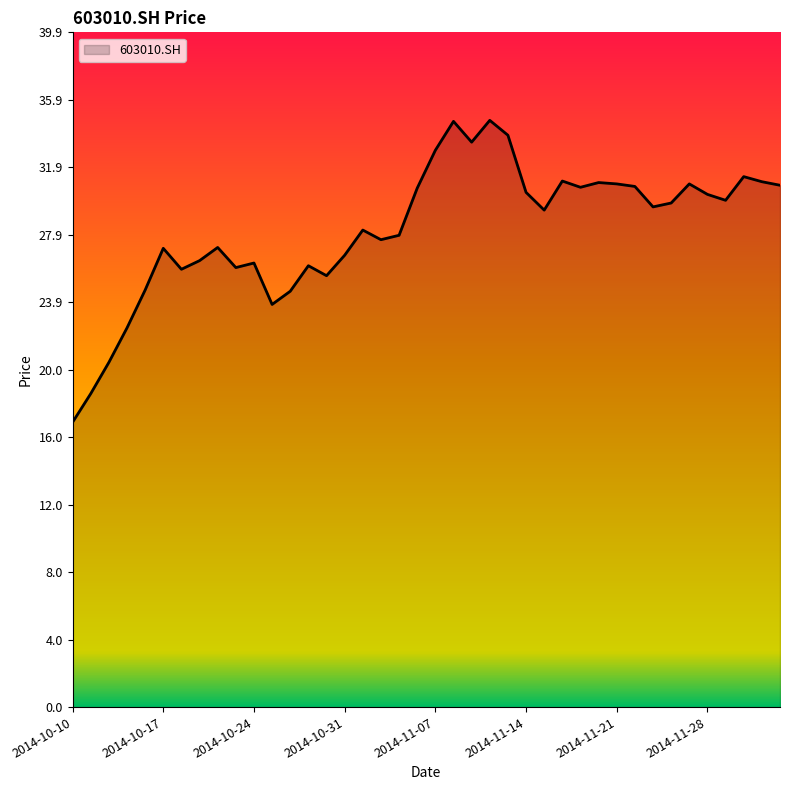

What is the minimum value shown in the chart?

16.9